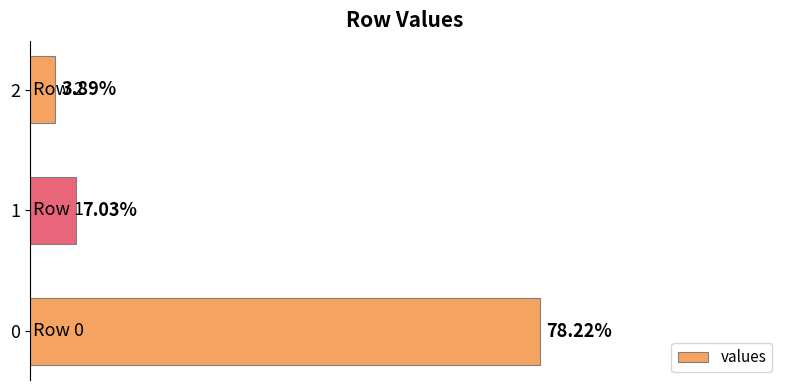

What is the difference between the maximum and minimum values?

0.7